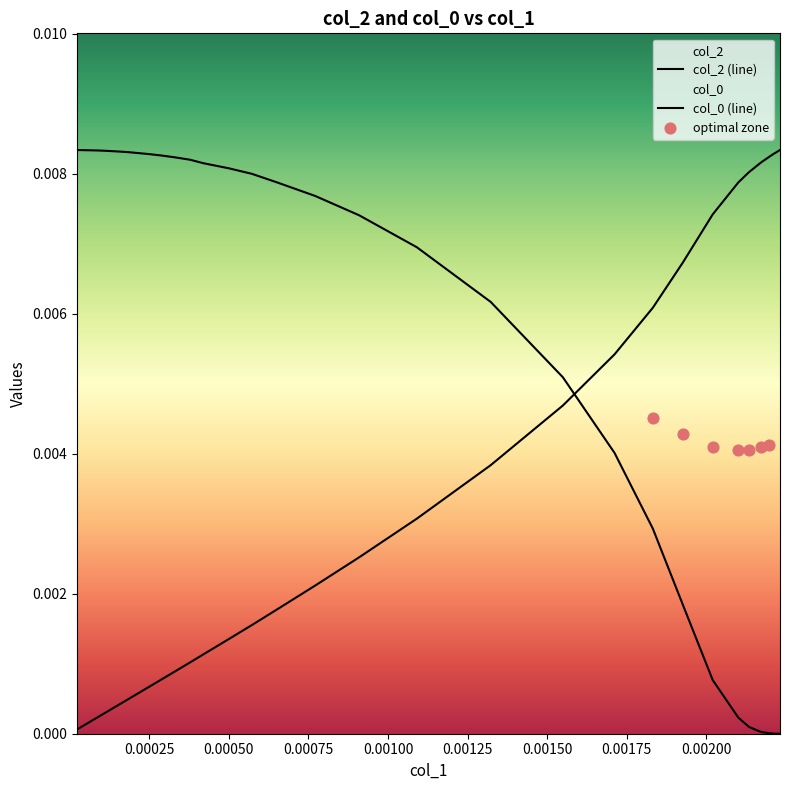

Which series has the largest total across all categories?

col_0